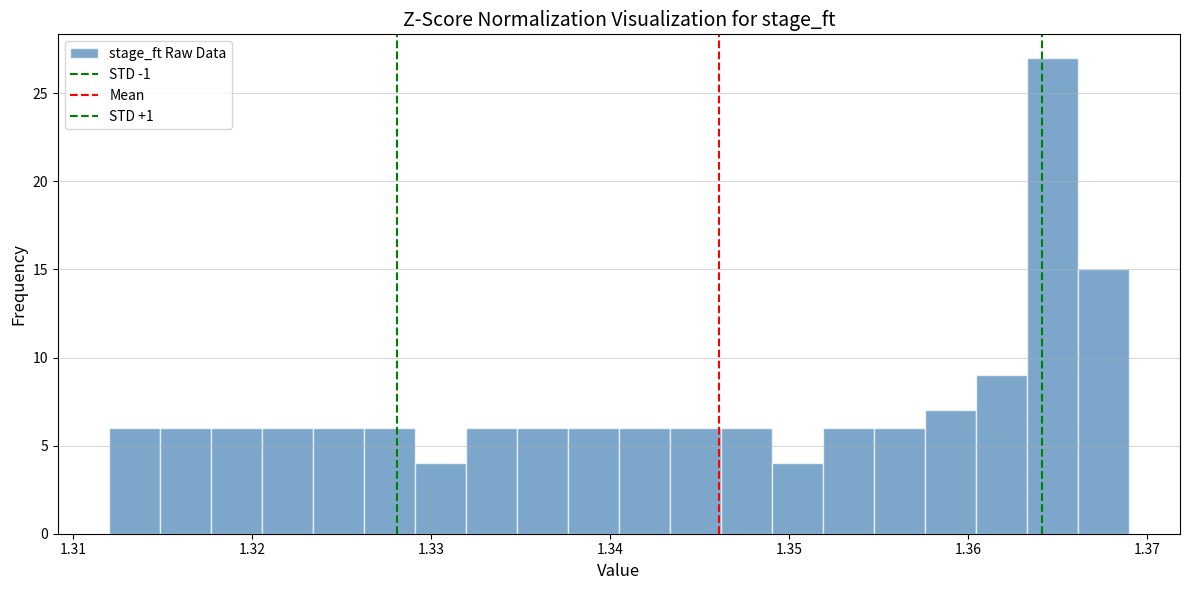

Around what value on the x-axis is the tallest bar? Give the approximate position of its centre, as read against the axis.

1.365